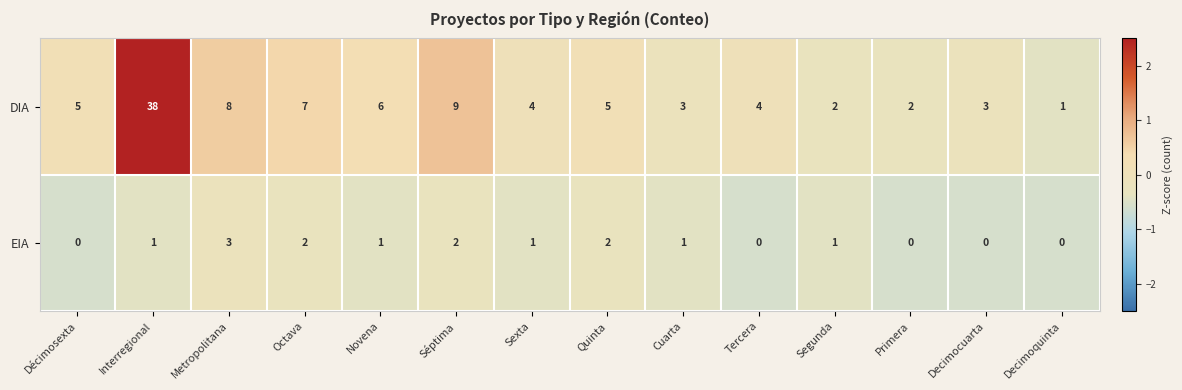

What is the total value across all series at Metropolitana?

11